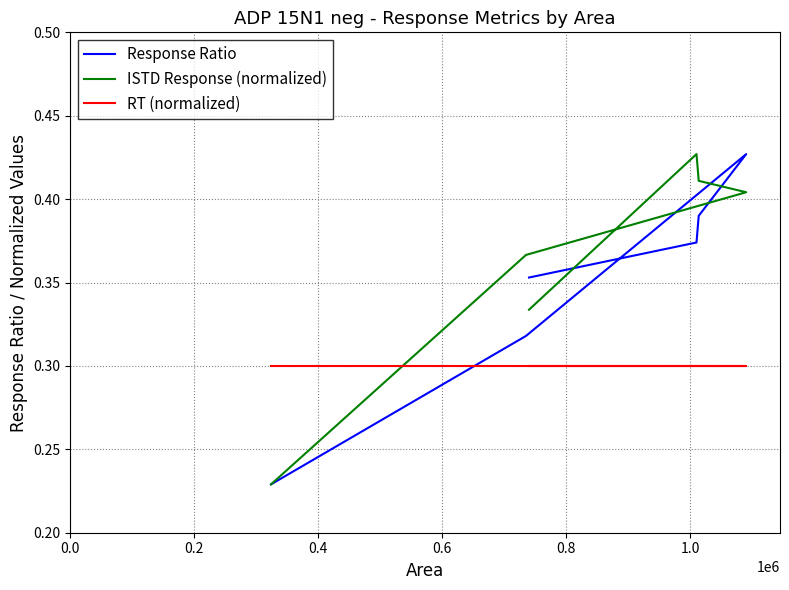

List the series in order of their peak value, lowest first.

RT (normalized), Response Ratio, ISTD Response (normalized)